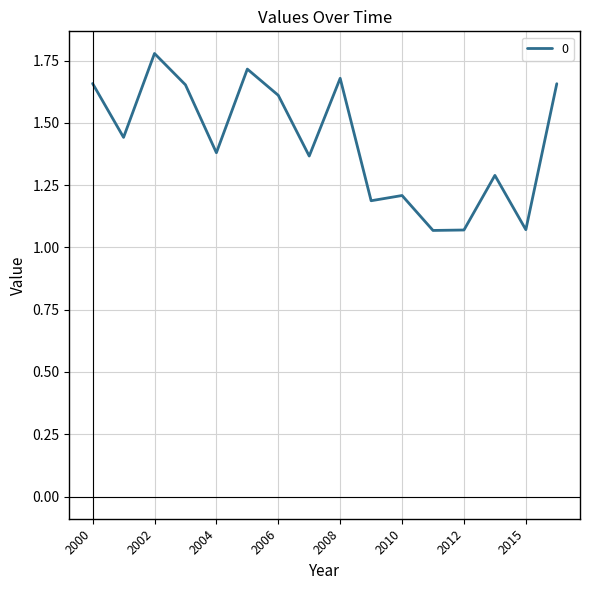

What is the difference between the maximum and minimum values?

0.7